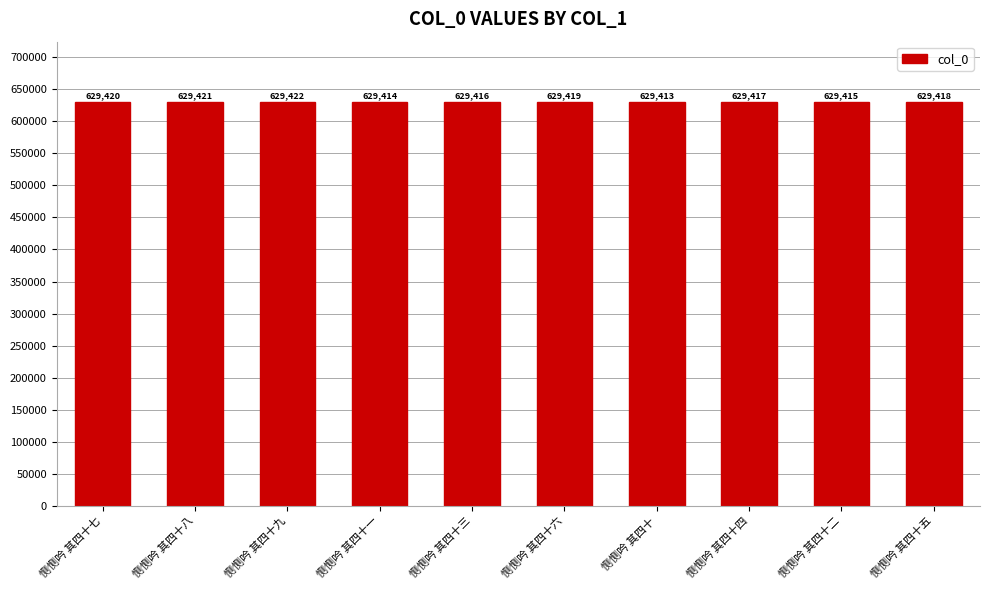

The value at 恻恻吟 其四十 is 629413. True or false?

True